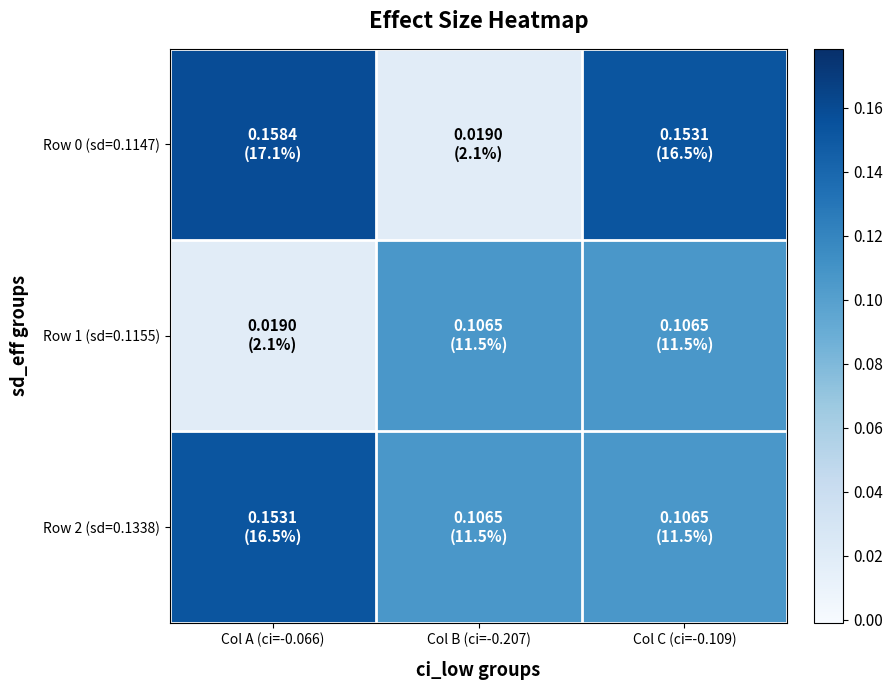

Between Col A (ci=-0.066) and Col B (ci=-0.207), which series saw the biggest shift?

Row 0 (sd=0.1147)